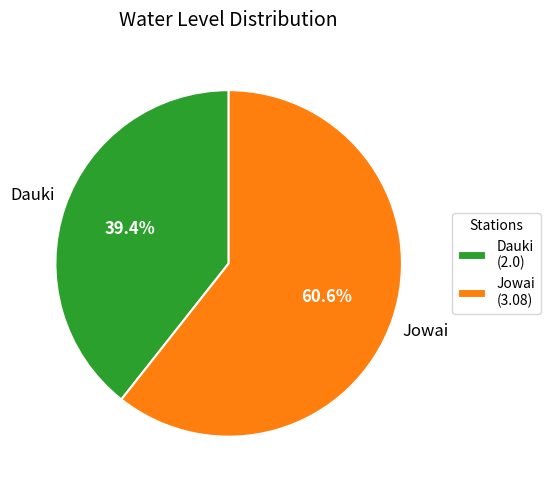

Which category accounts for the majority?

Jowai